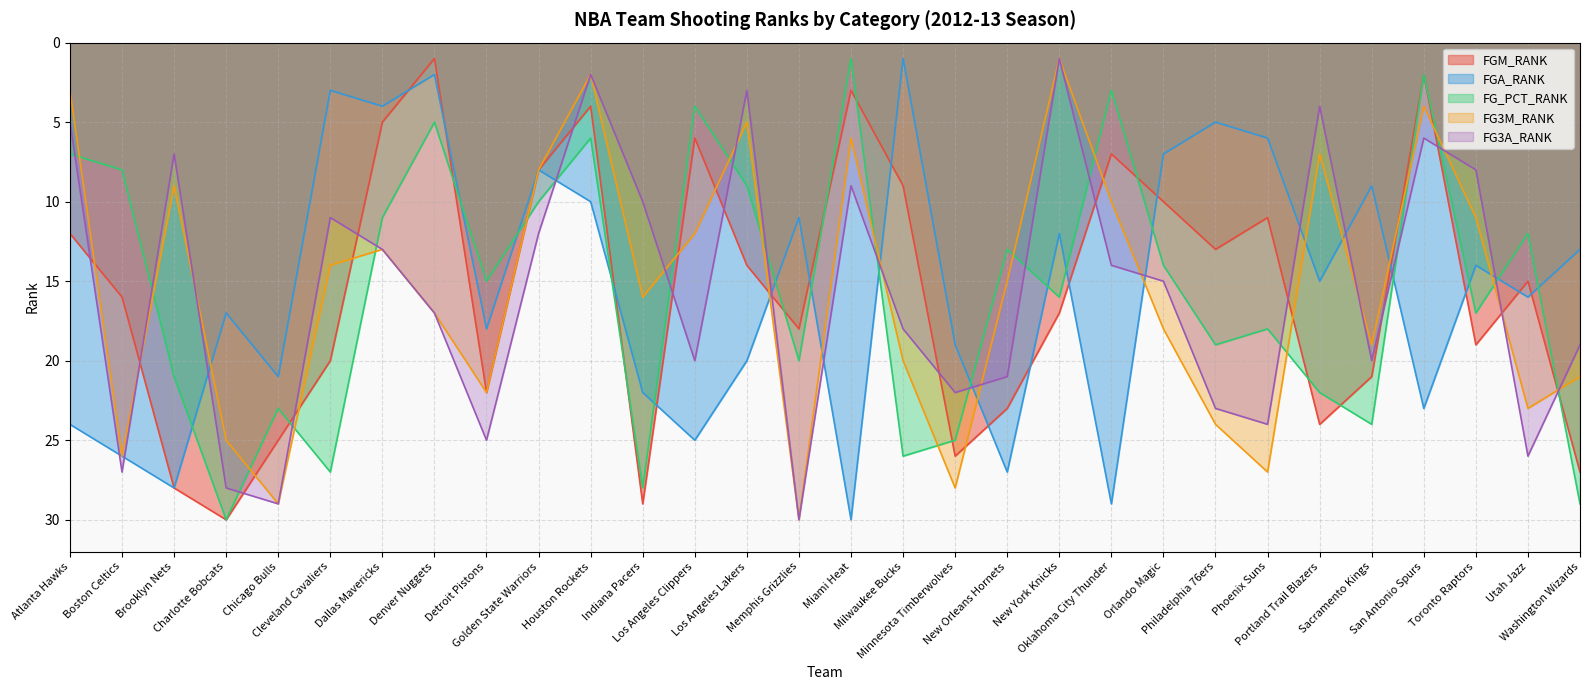

True or false: FG_PCT_RANK and FGA_RANK cross at least once.

True